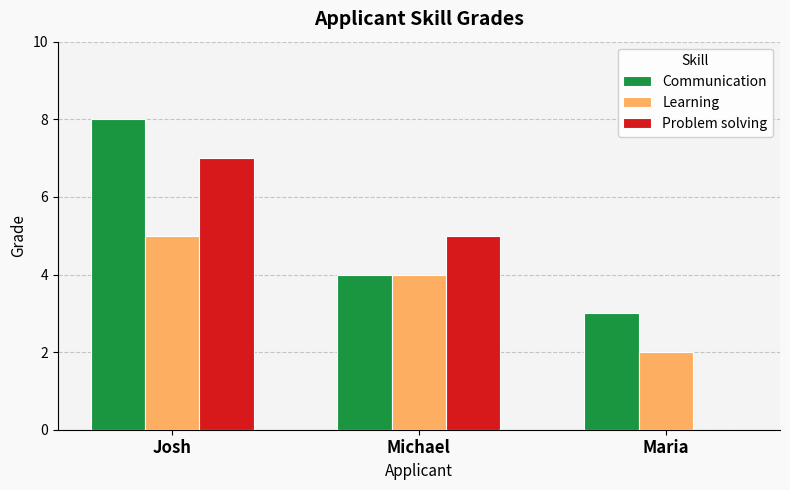

What value does the Learning series have at Michael?

4